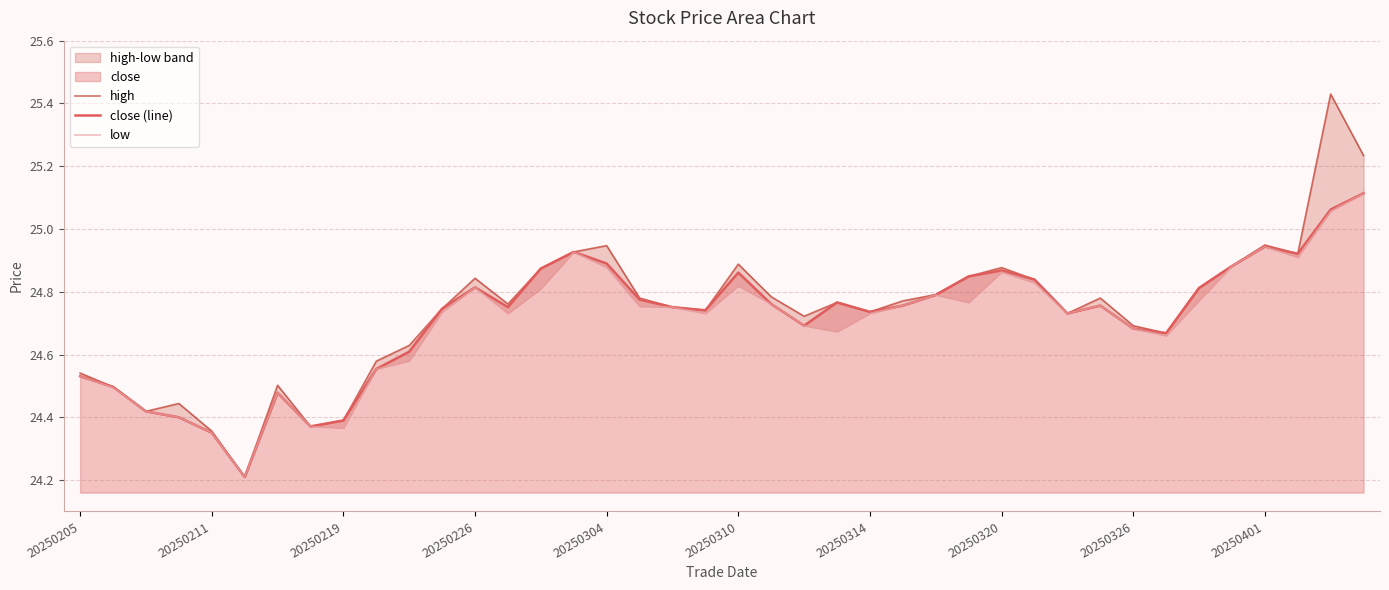

True or false: close (line) has a value of 15.6 at 20250401.

False